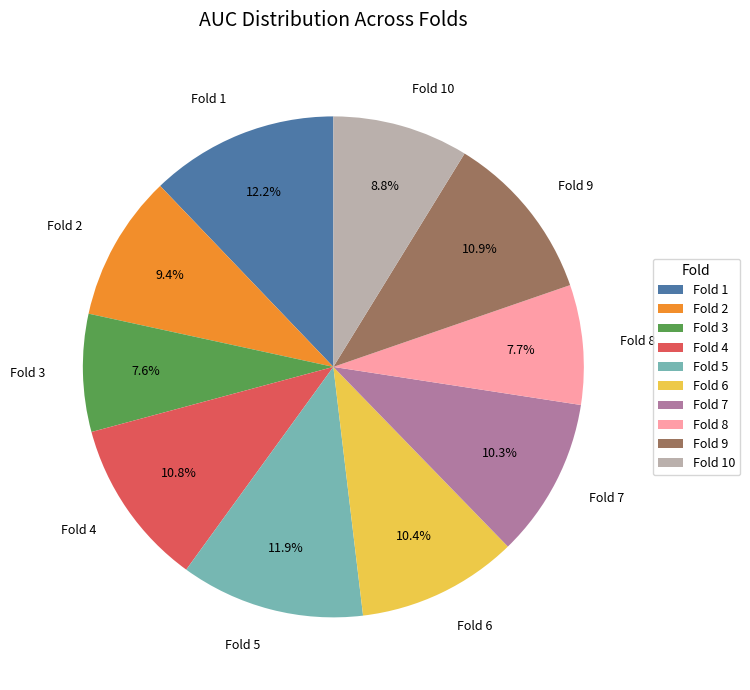

Is Fold 2 the majority of the pie?

No